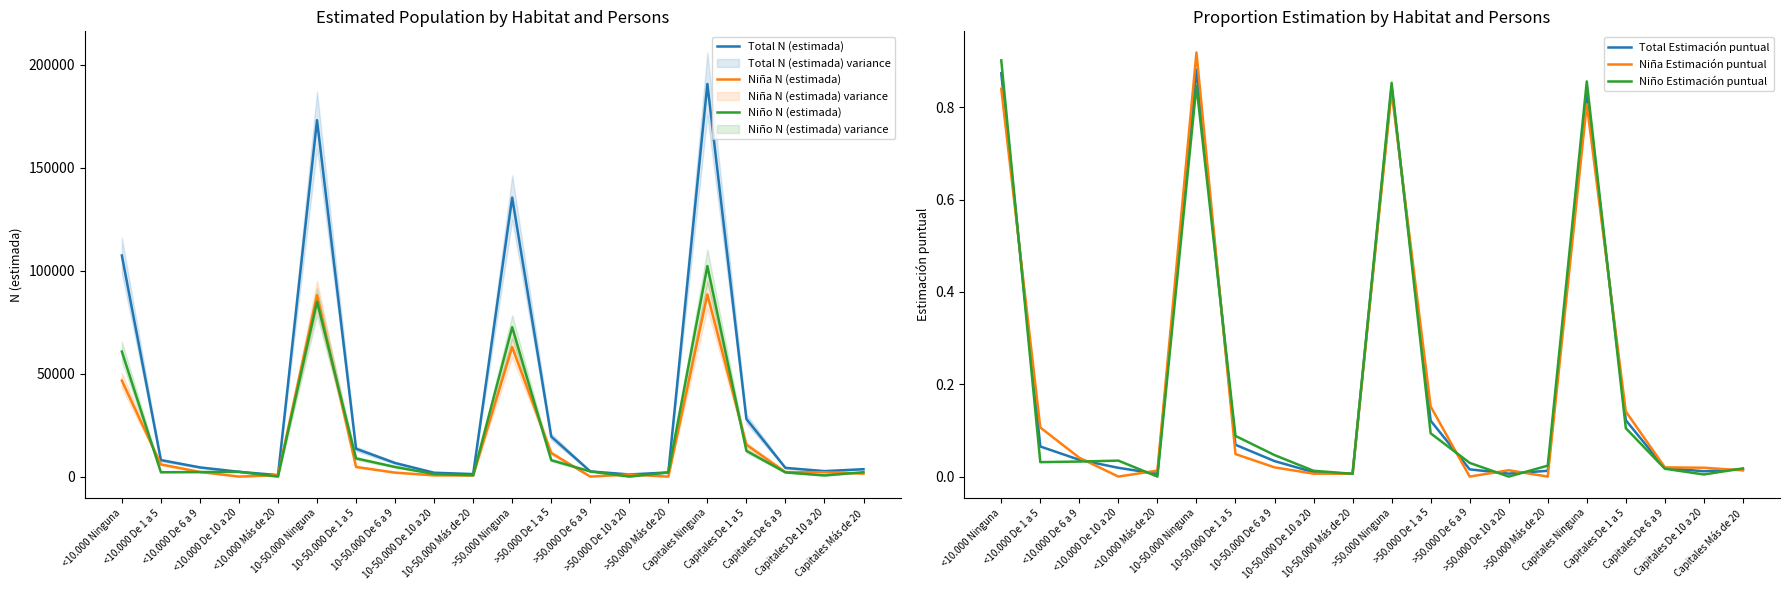

Rank the categories by Niño Estimación puntual value from lowest to highest.

<10.000 Más de 20, >50.000 De 10 a 20, Capitales De 10 a 20, 10-50.000 Más de 20, 10-50.000 De 10 a 20, Capitales De 6 a 9, Capitales Más de 20, >50.000 Más de 20, >50.000 De 6 a 9, <10.000 De 1 a 5, <10.000 De 6 a 9, <10.000 De 10 a 20, 10-50.000 De 6 a 9, 10-50.000 De 1 a 5, >50.000 De 1 a 5, Capitales De 1 a 5, 10-50.000 Ninguna, >50.000 Ninguna, Capitales Ninguna, <10.000 Ninguna